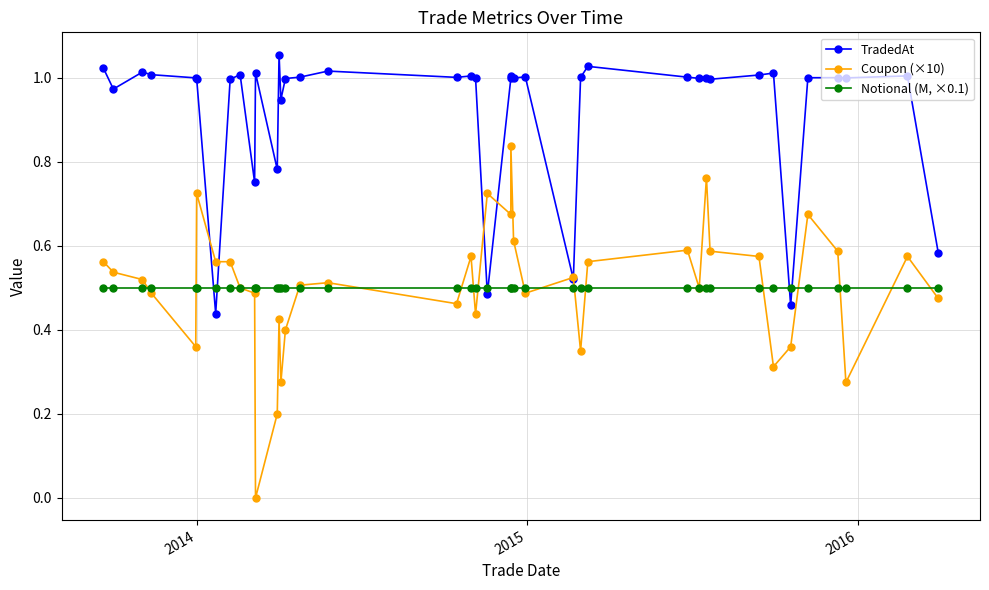

How many values in the TradedAt series exceed 1?

23